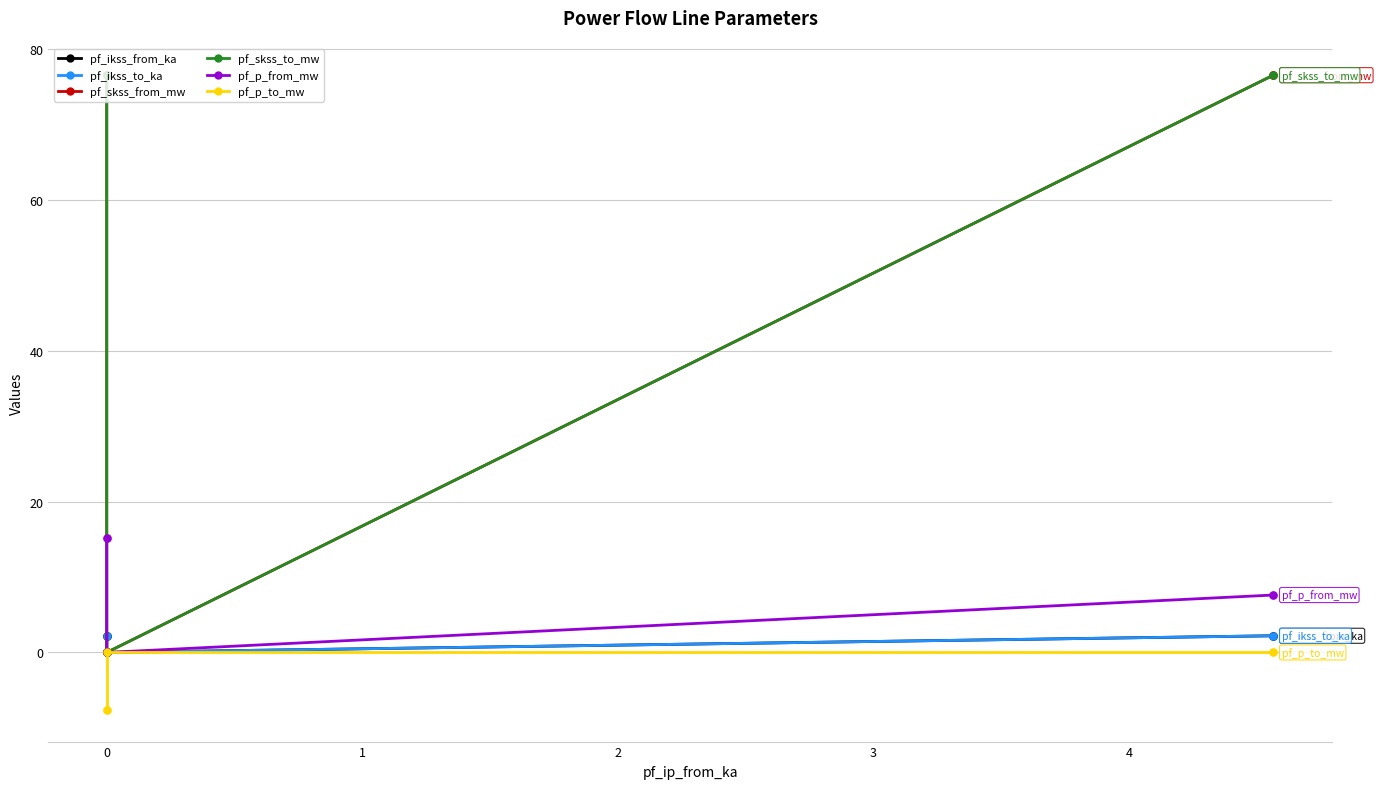

At how many categories does at least one series exceed -2?

3